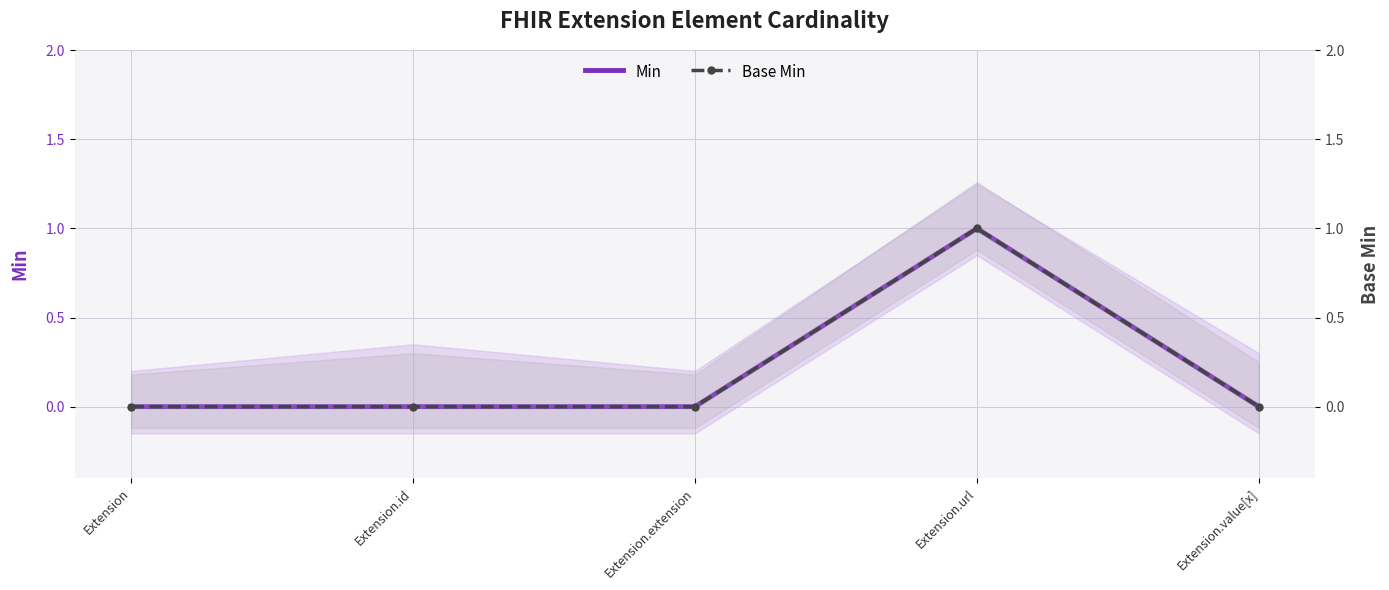

The Base Min series shows -1 at Extension.id. True or false?

False